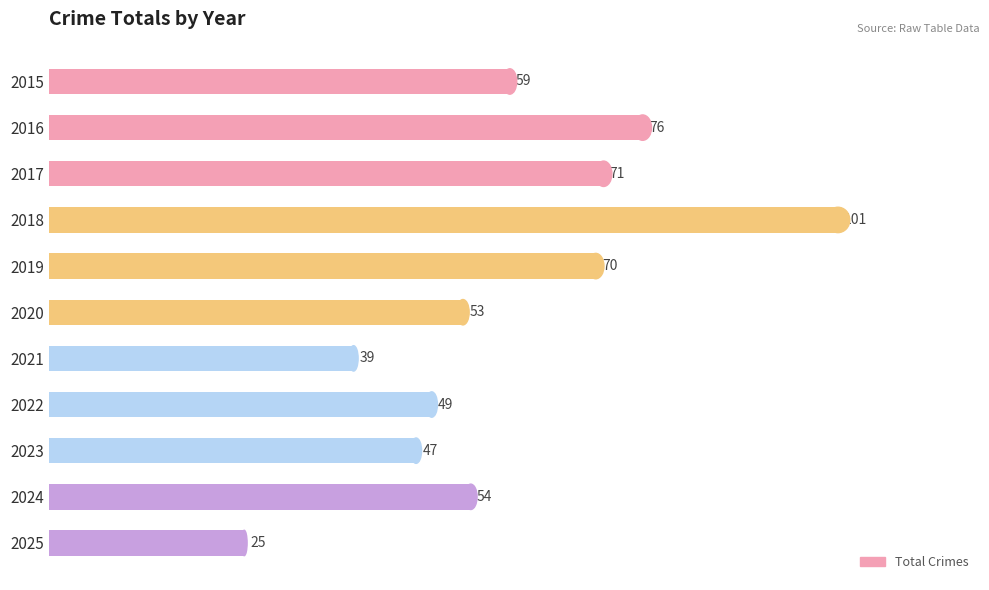

What is the sum of all values?

644